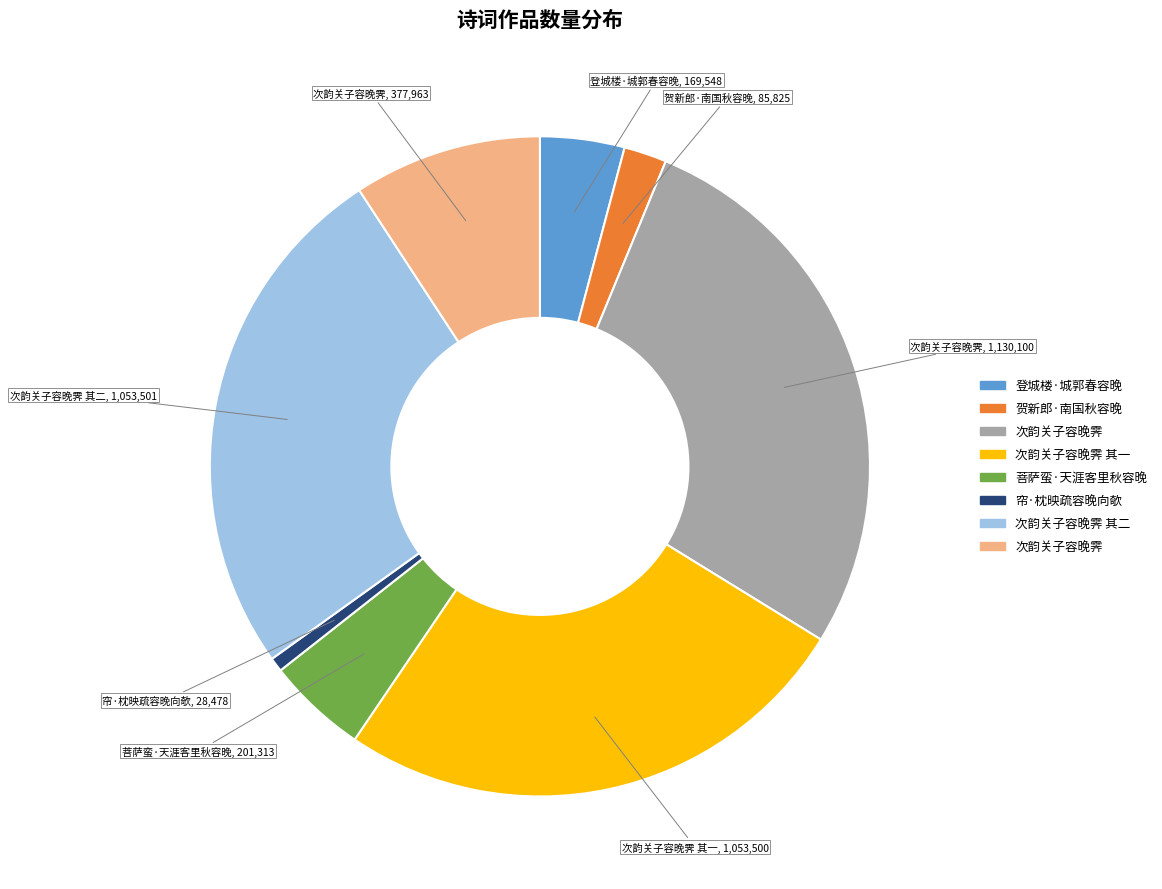

Does any single category account for the majority?

No